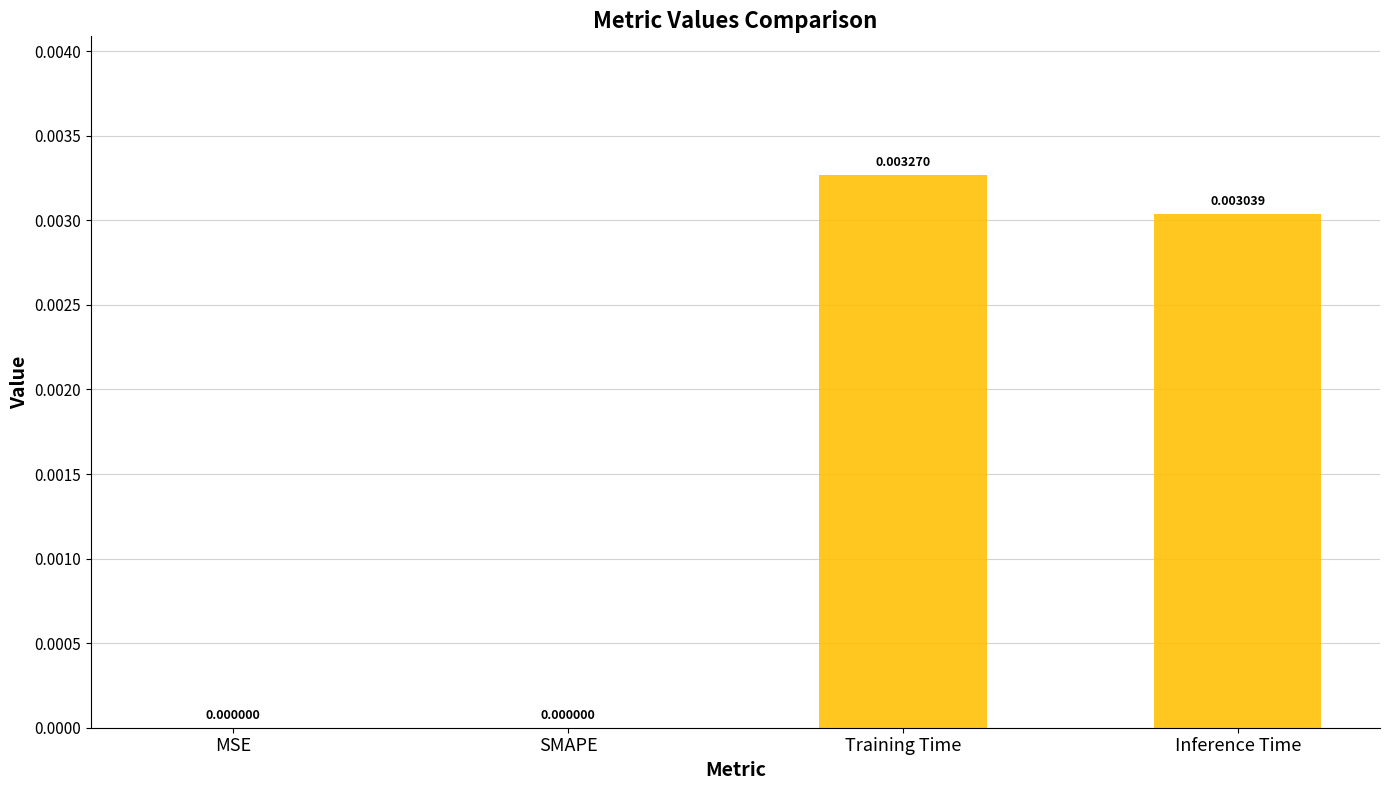

Which has a higher value, SMAPE or Training Time?

Training Time